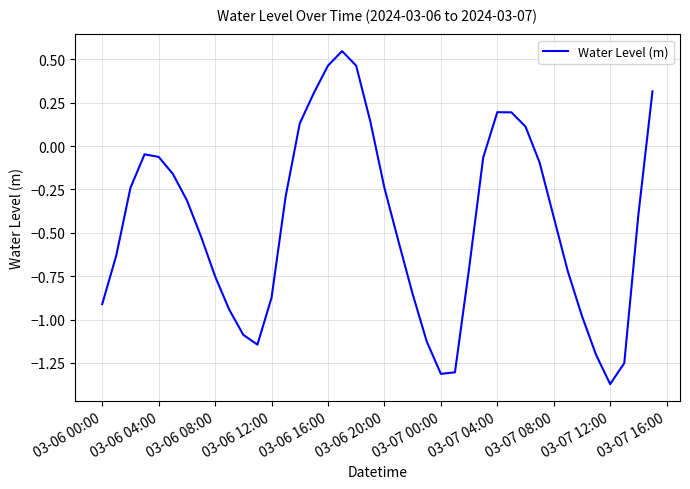

How many lines are shown in the chart?

1